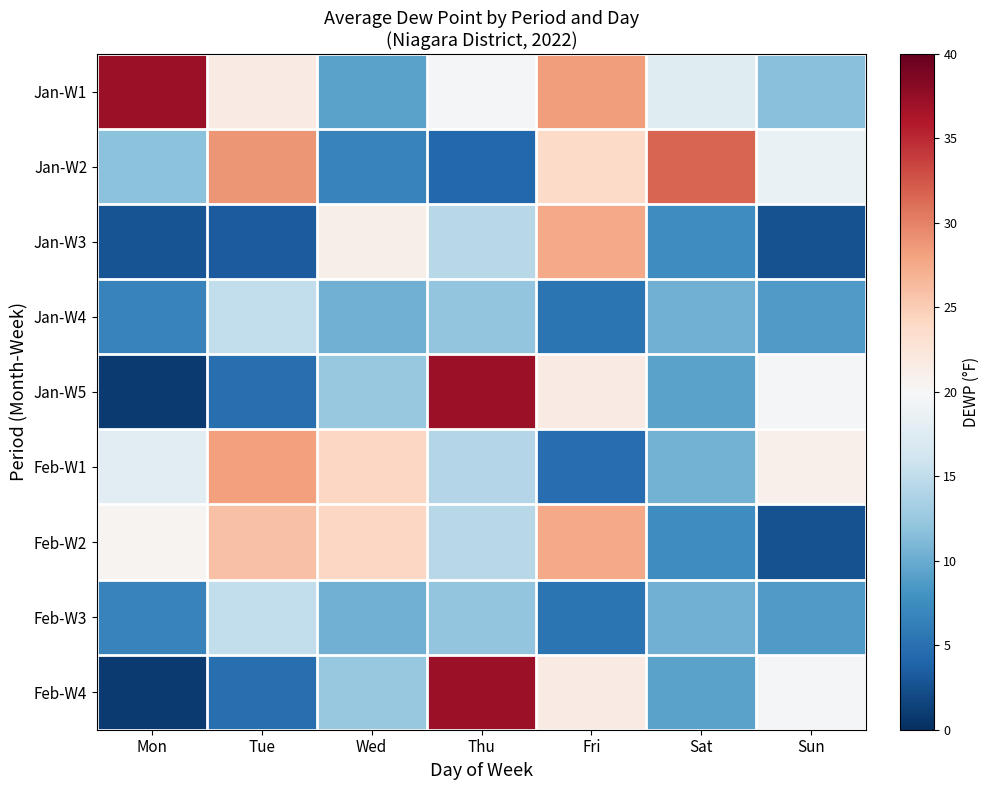

Which series has the widest spread of values?

Jan-W5